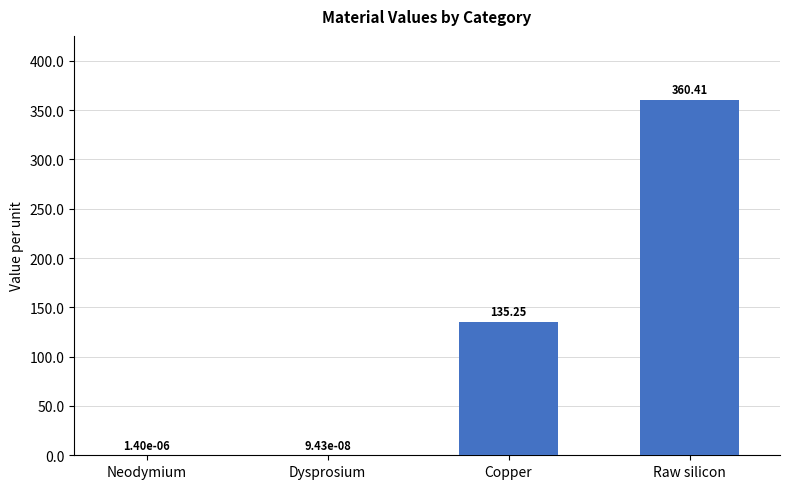

Which has a higher value, Dysprosium or Copper?

Copper